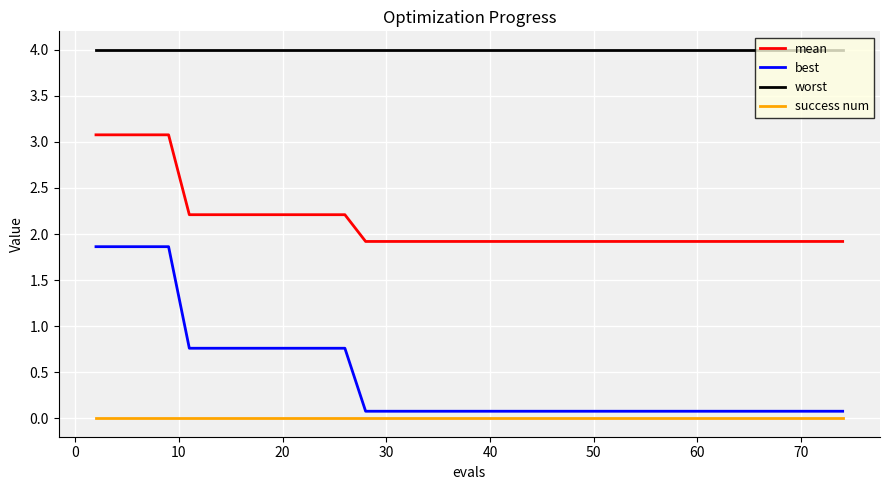

True or false: best and mean intersect in this chart.

False